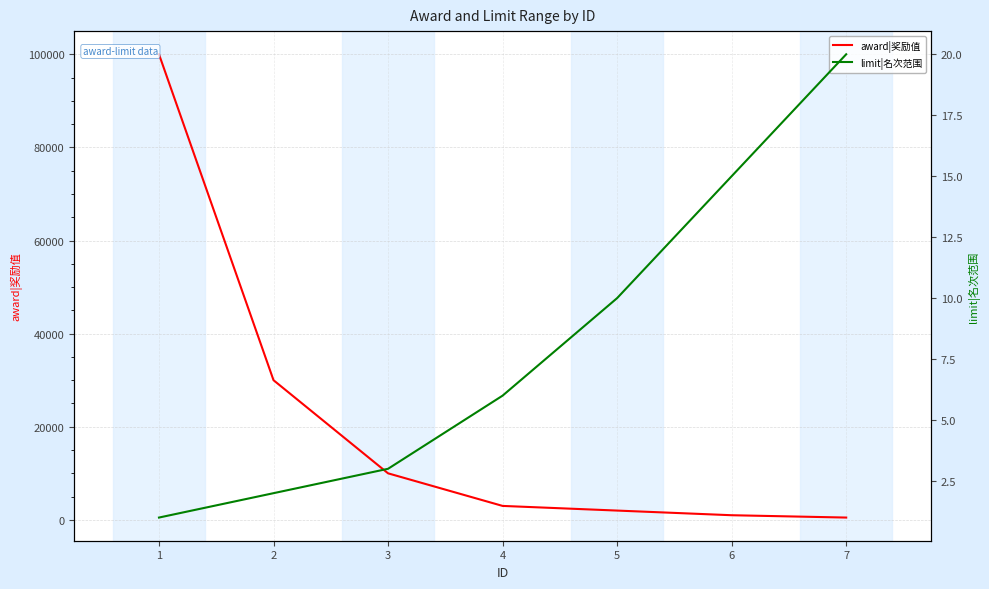

What is the difference between the maximum and minimum values in the limit|名次范围 series?

19